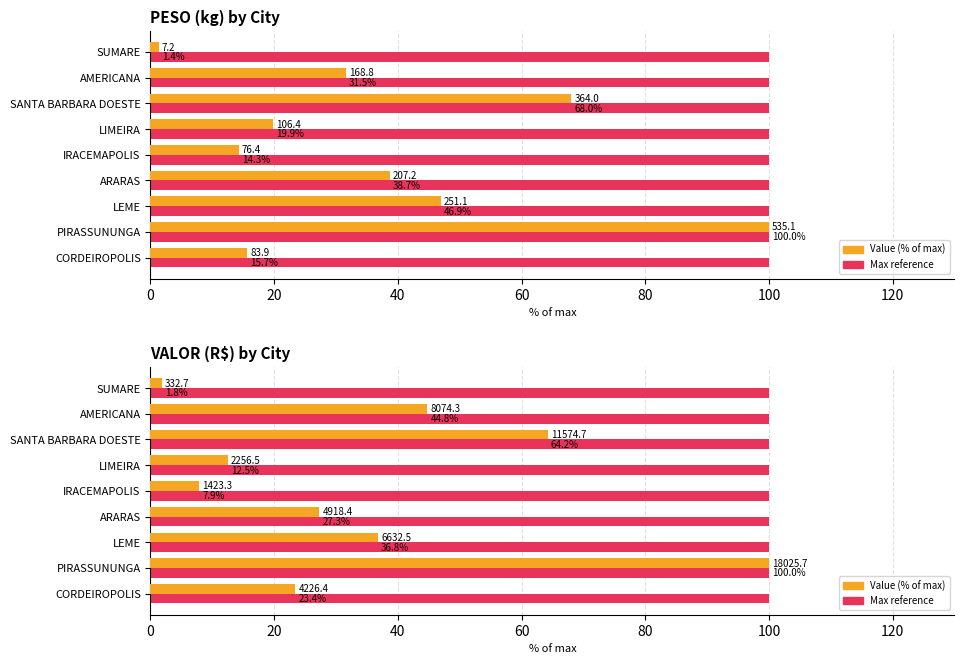

Count the number of data series in this chart.

2